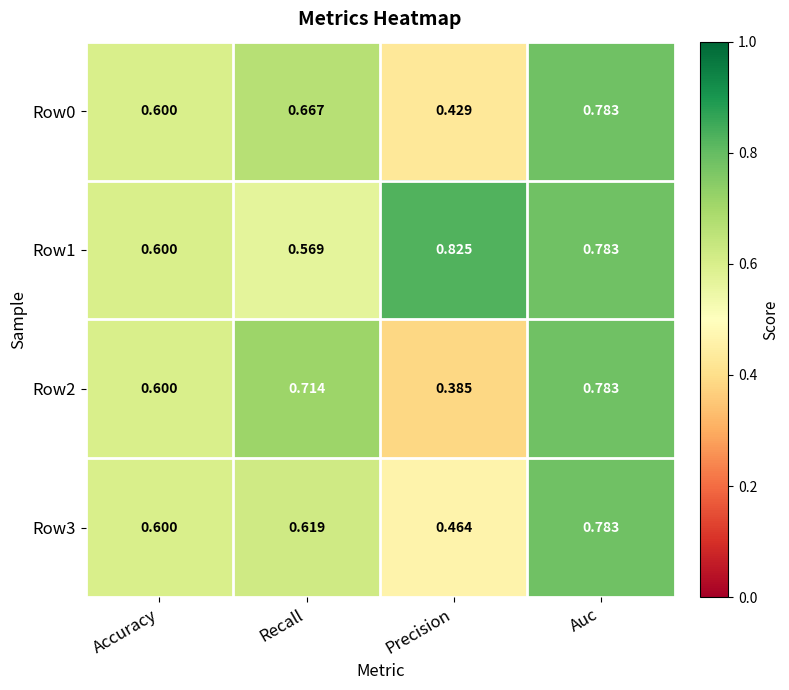

Which series has the largest total across all categories?

Row1